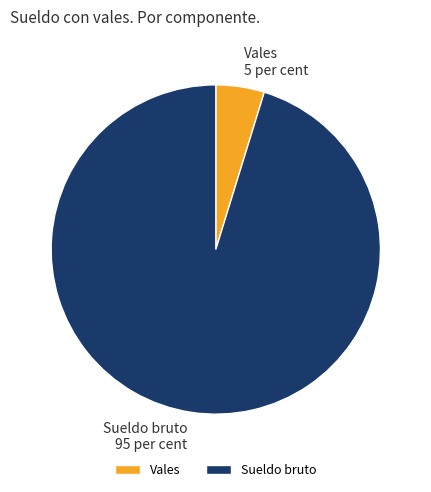

Is there any slice that represents more than half of the pie?

Yes